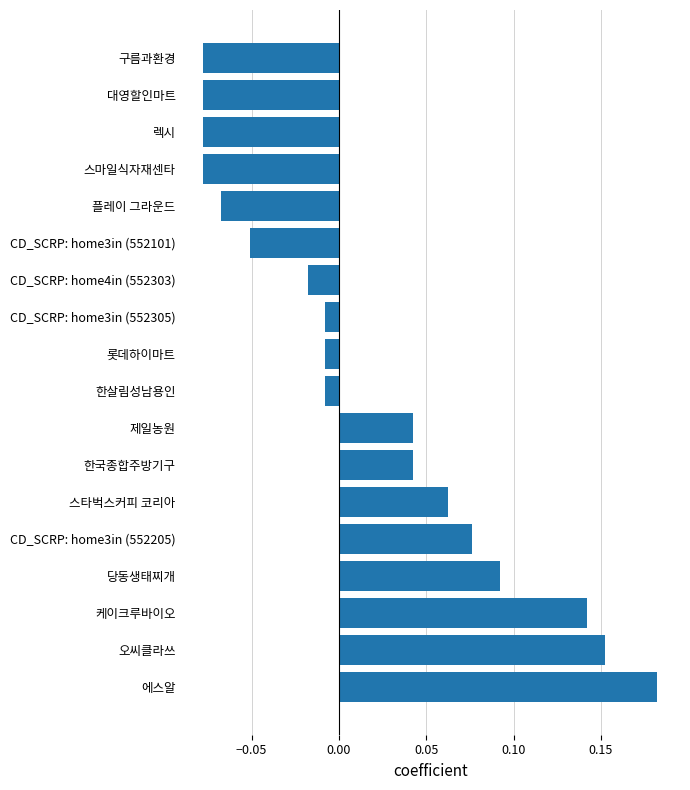

How many data points are less than 0?

10